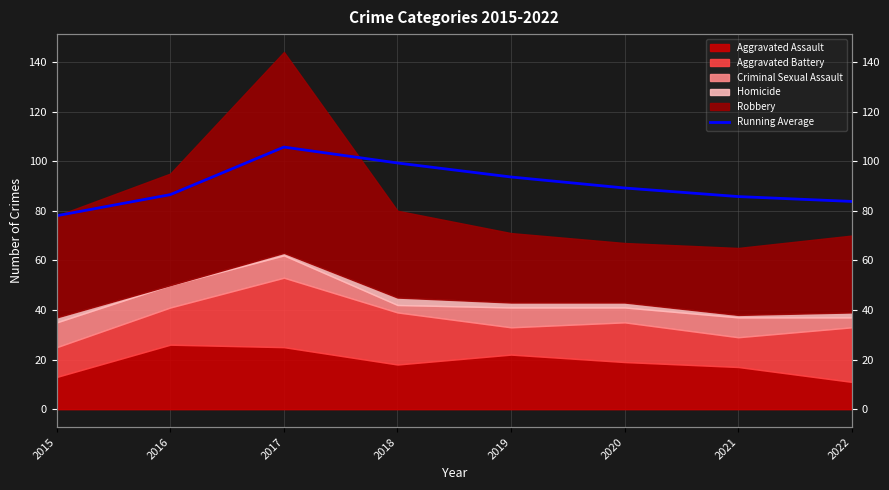

What is the difference between the values at 2015 and 2020?

11.2